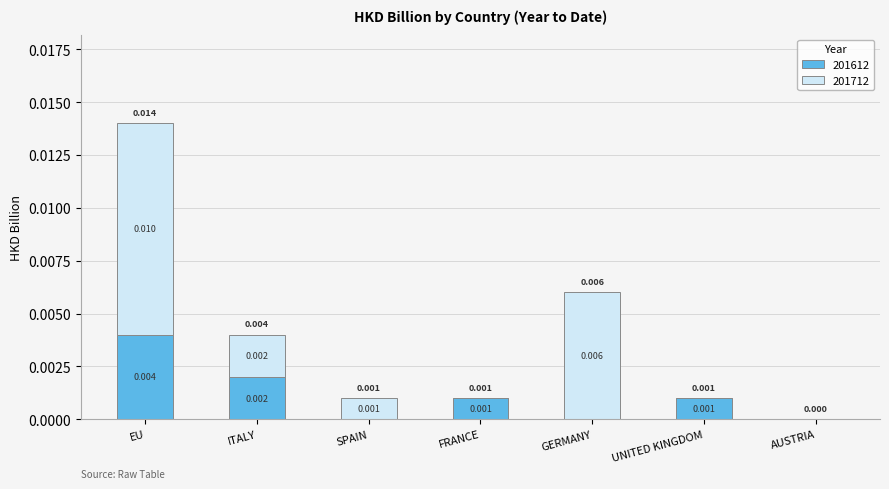

At which category is the sum across all series the highest?

EU